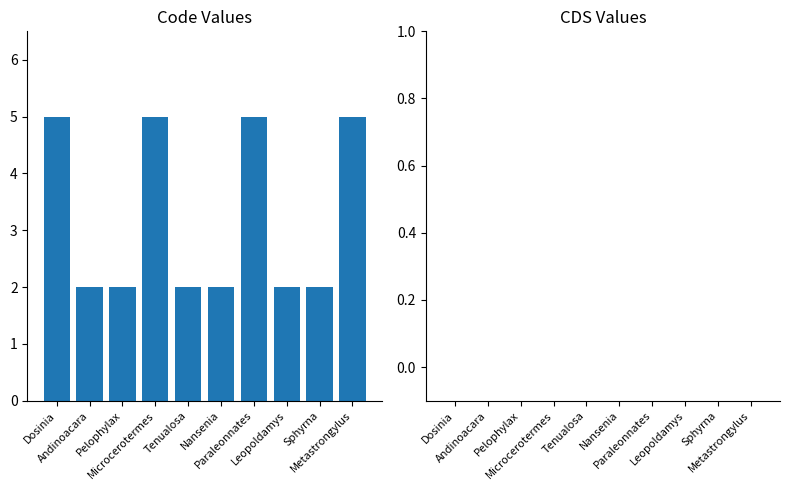

Which has a higher value, Dosinia or Nansenia?

Dosinia